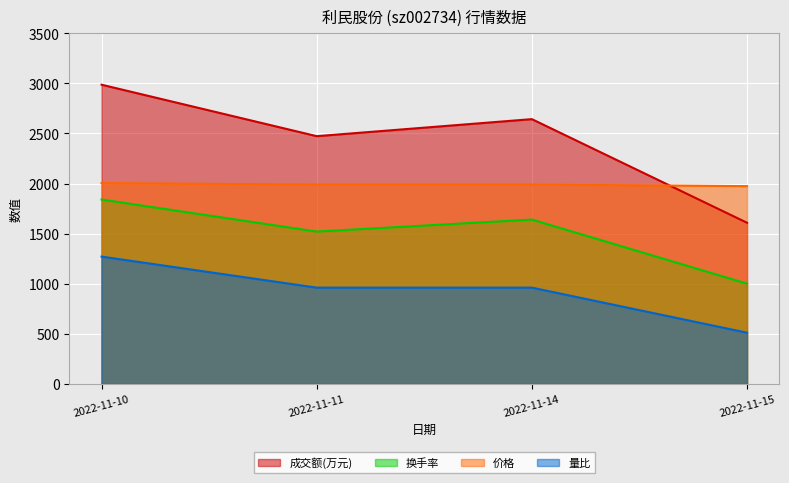

Is the value of 价格 at 2022-11-10 greater than the value of 量比 at 2022-11-10?

Yes